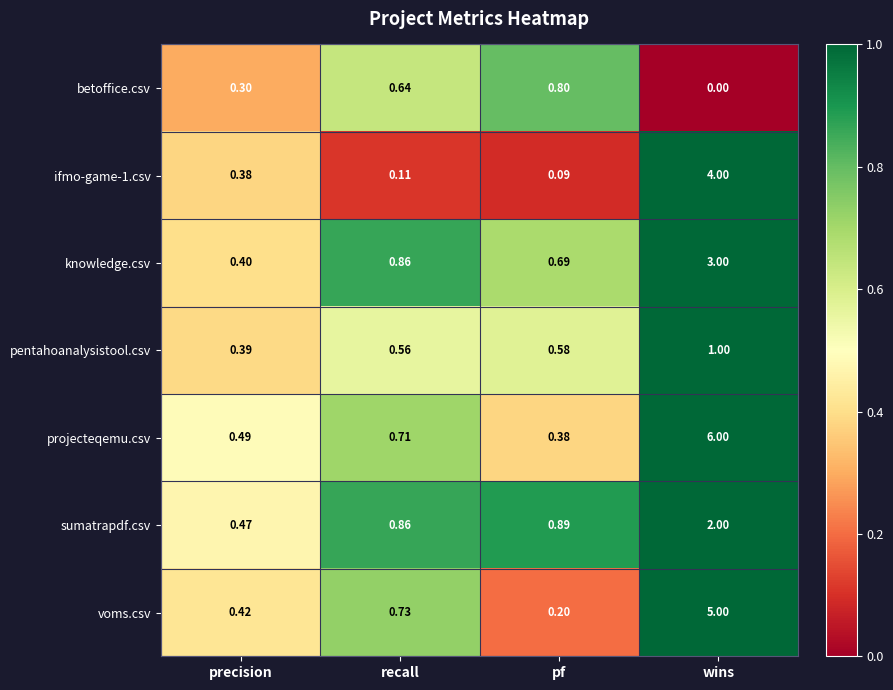

At which category is the sum across all series the highest?

wins